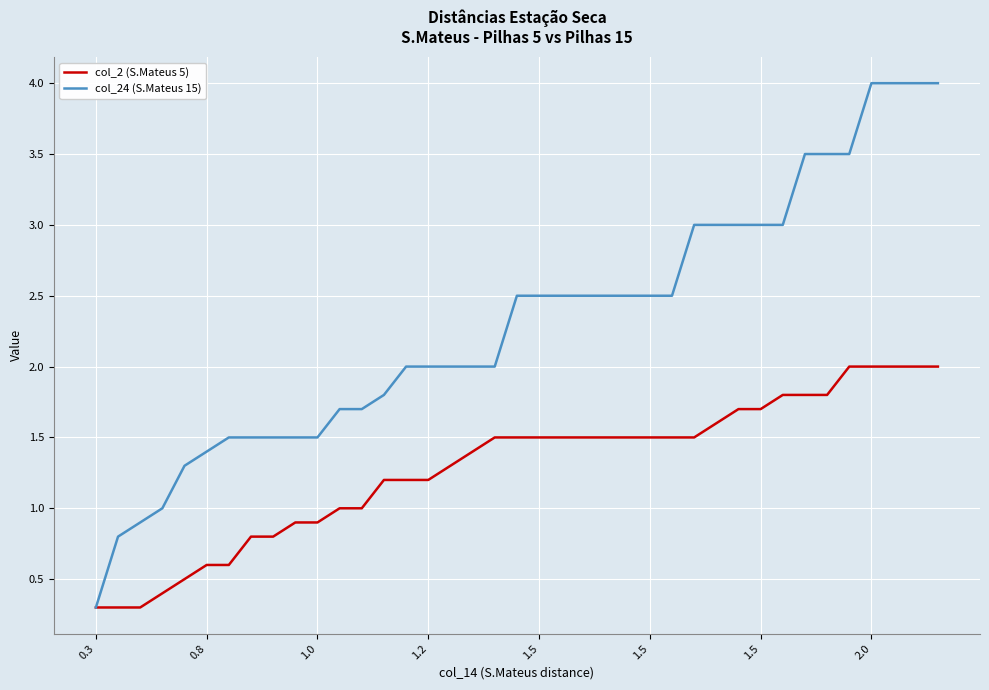

List the series in order of their peak value, lowest first.

col_2 (S.Mateus 5), col_24 (S.Mateus 15)